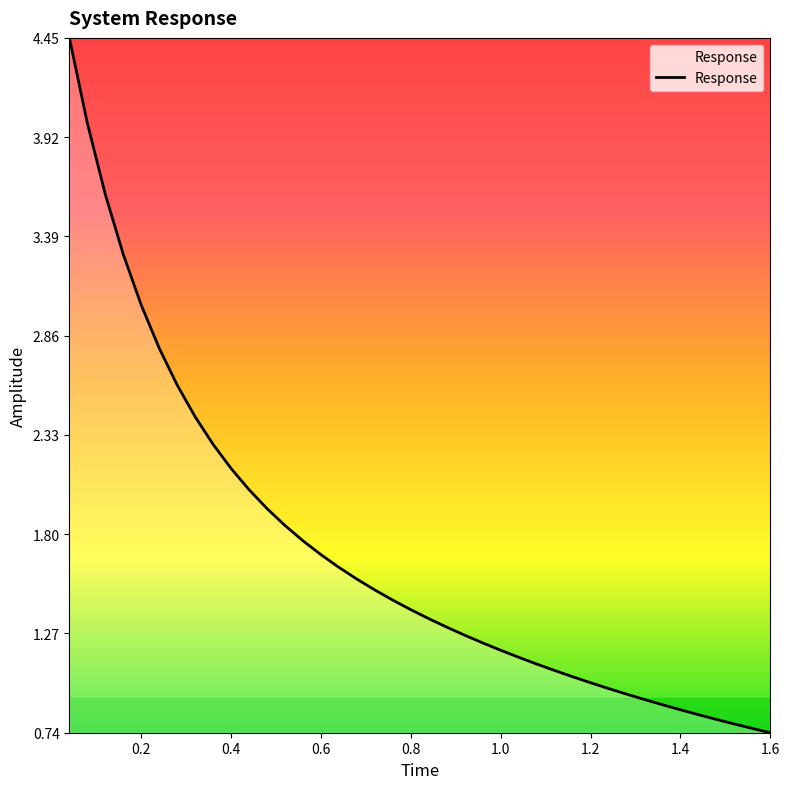

What is the minimum value shown in the chart?

0.7